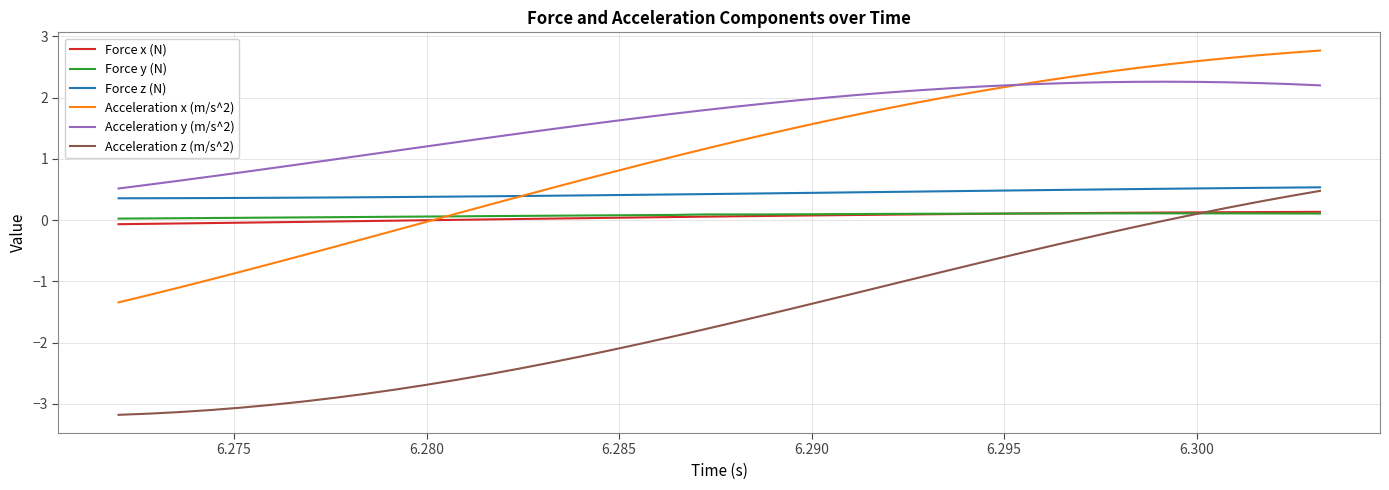

True or false: Force z (N) and Force y (N) cross at least once.

False